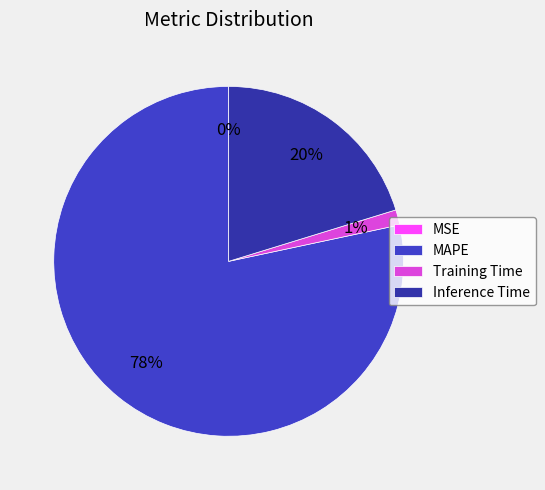

How many segments does this pie chart have?

4